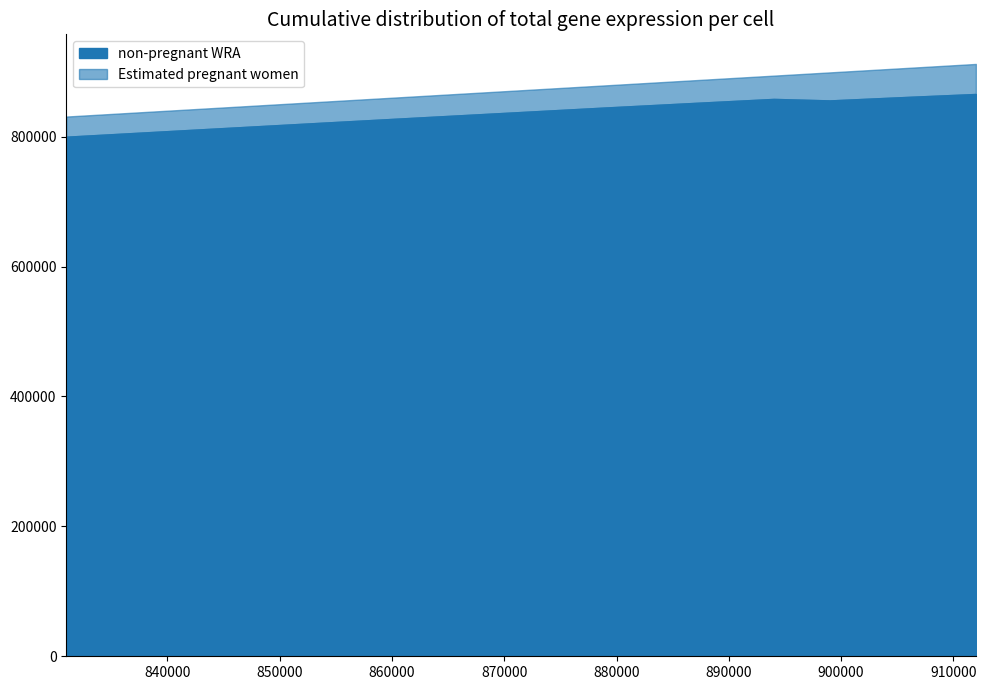

Which category has the highest value in the non-pregnant WRA series?

912000